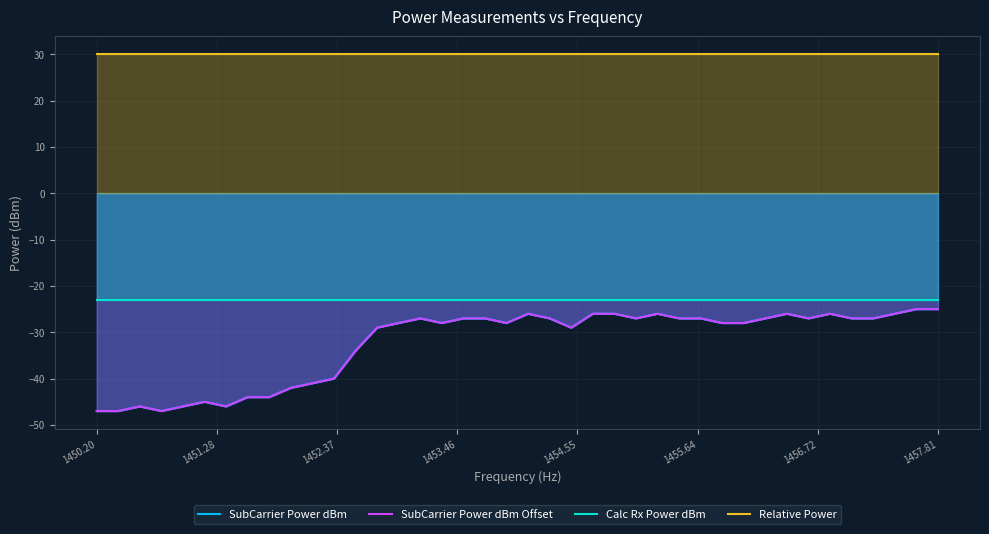

What are all the series names shown in the legend?

SubCarrier Power dBm, SubCarrier Power dBm Offset, Calc Rx Power dBm, Relative Power